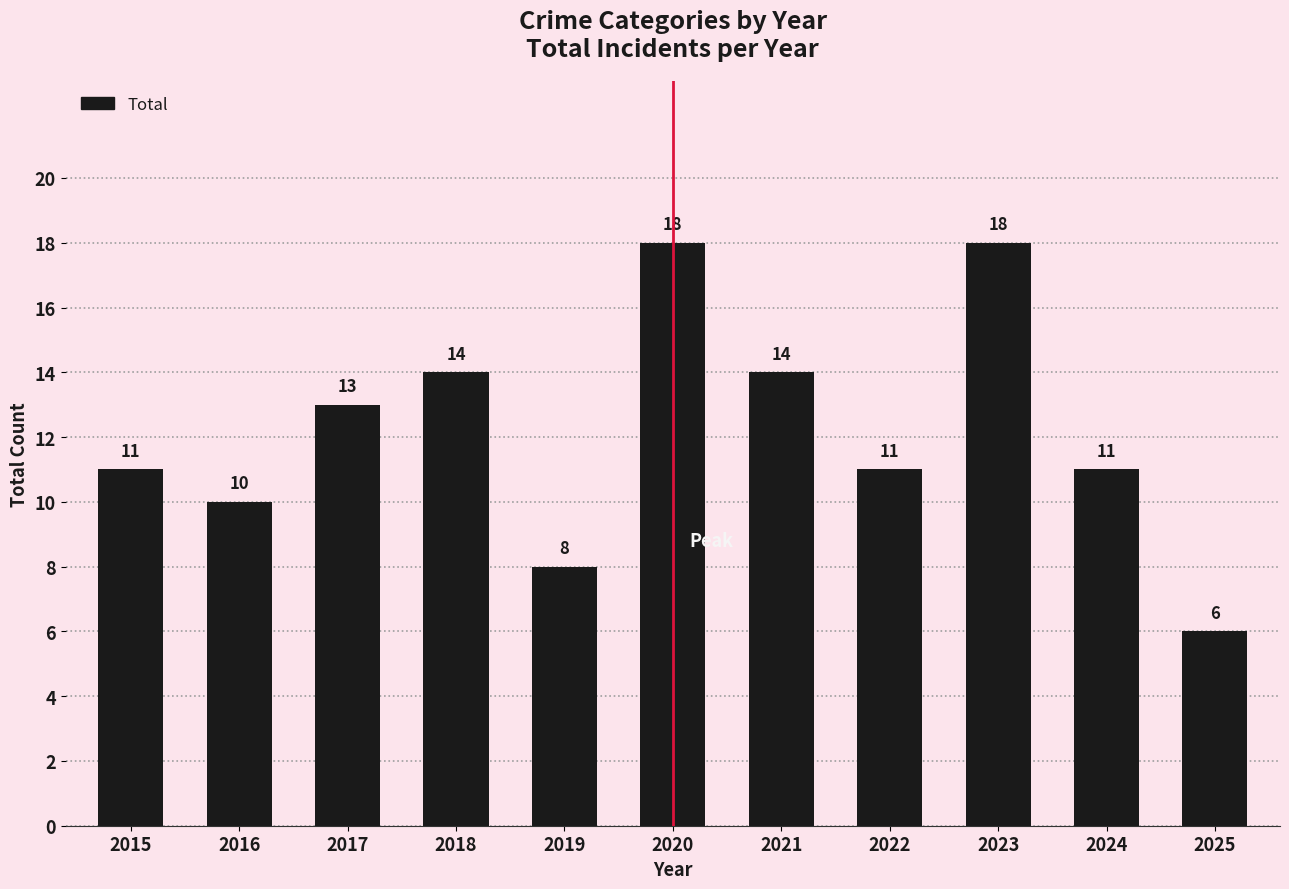

What is the difference between the second highest and second lowest values?

10